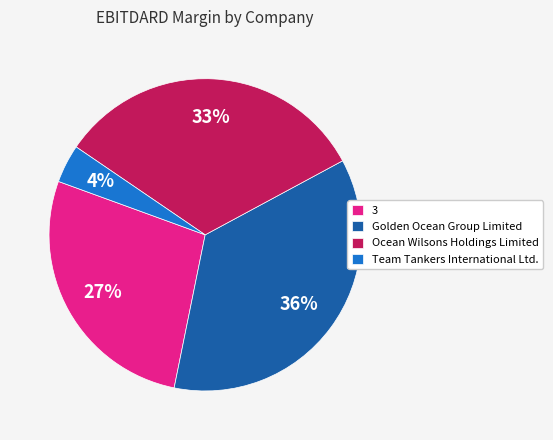

To the nearest percent, what is the combined percentage of Ocean Wilsons Holdings Limited and 3?

60%